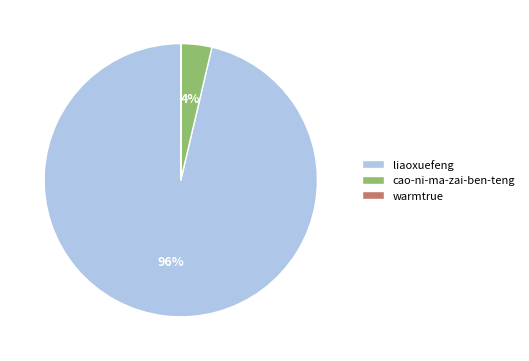

What is the largest slice in the pie chart?

liaoxuefeng